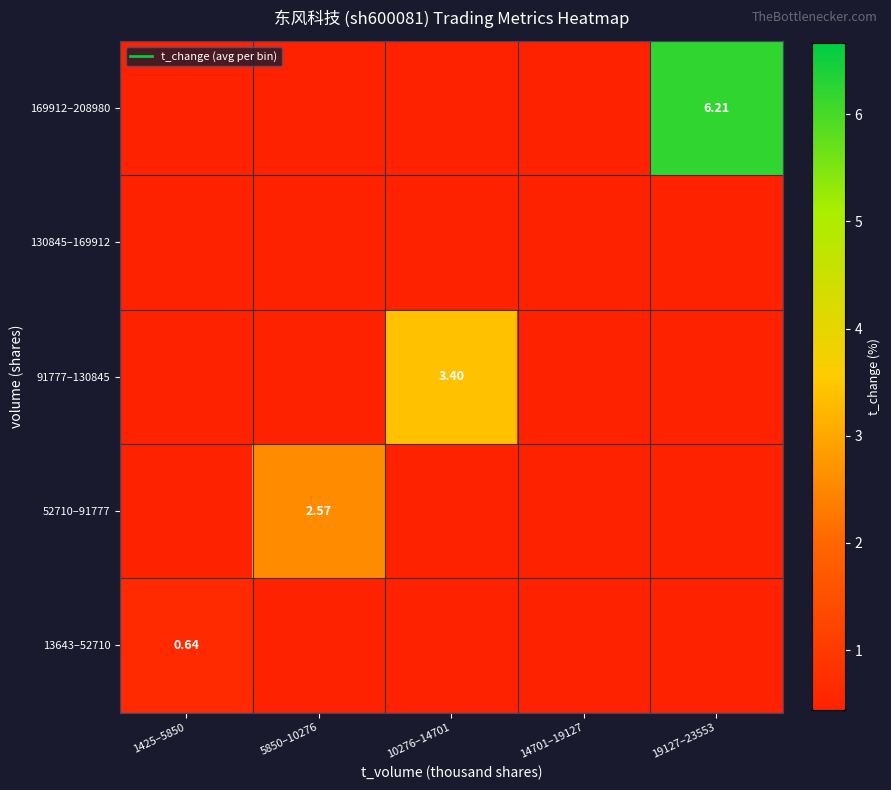

At which category is the sum across all series the highest?

19127–23553